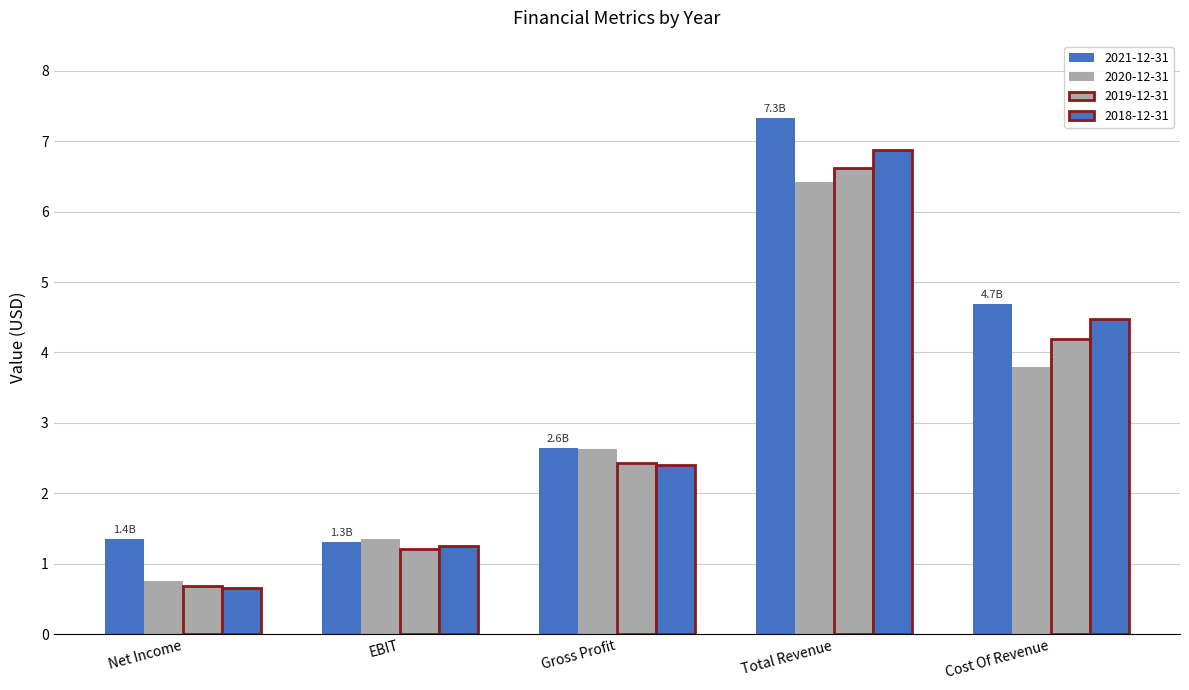

True or false: 2020-12-31 has a value of 6.1 at Cost Of Revenue.

False